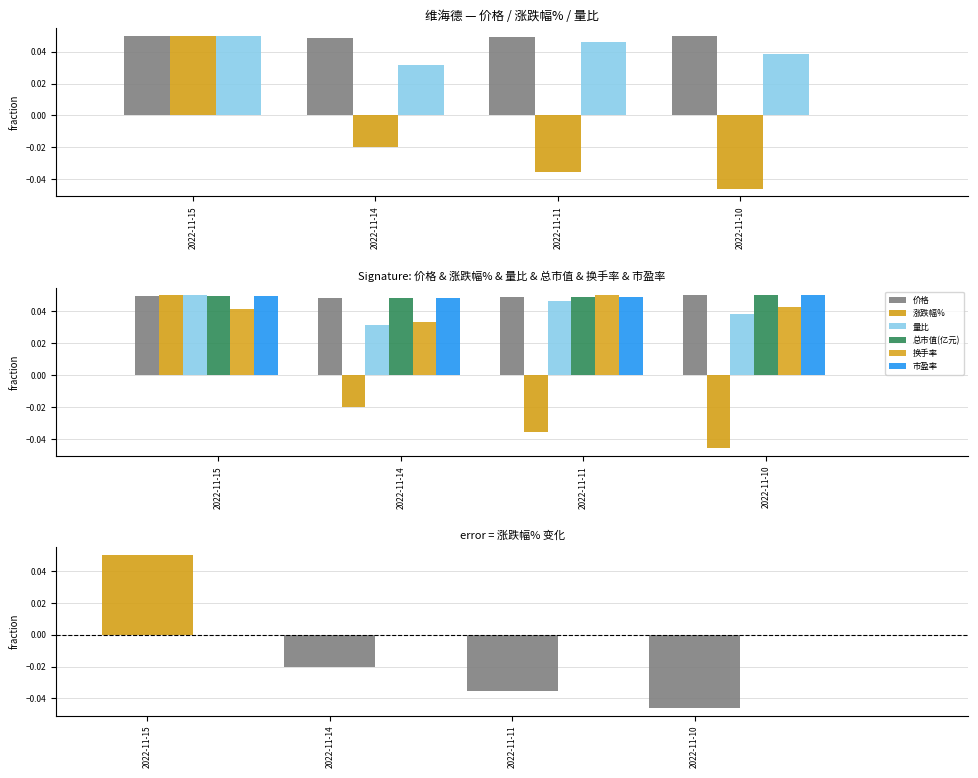

Does the chart contain stacked bars?

No